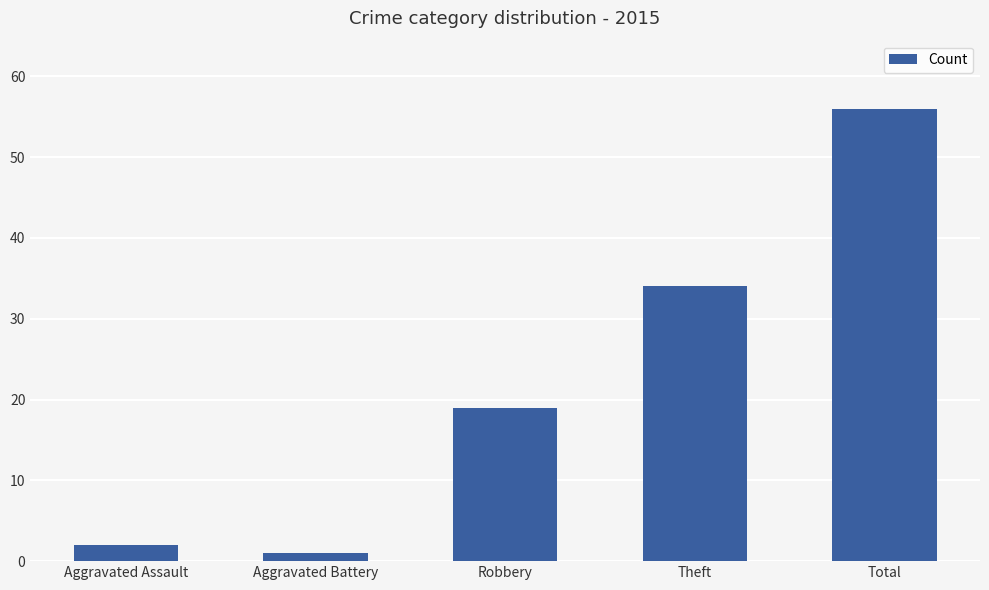

Rank the categories by value from highest to lowest.

Total, Theft, Robbery, Aggravated Assault, Aggravated Battery